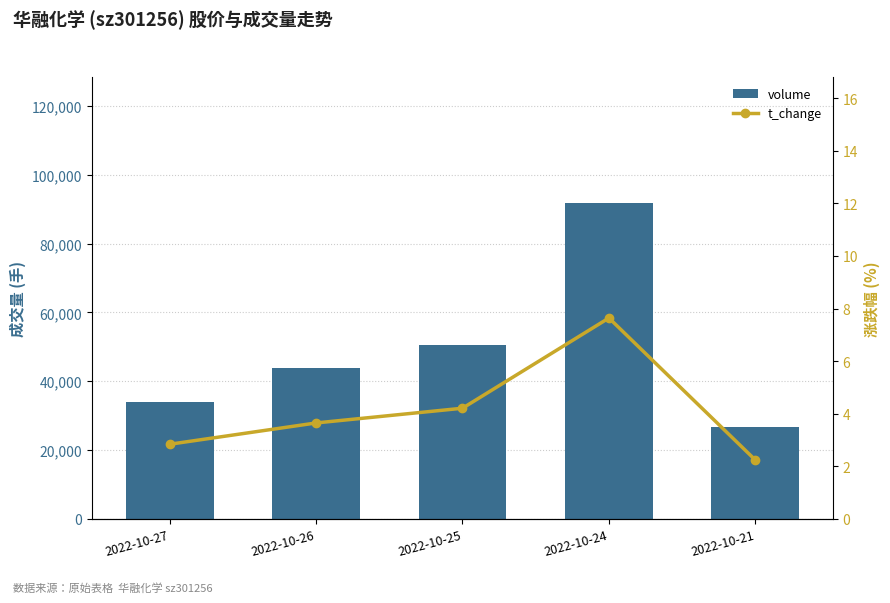

Which series has the widest spread of values?

volume